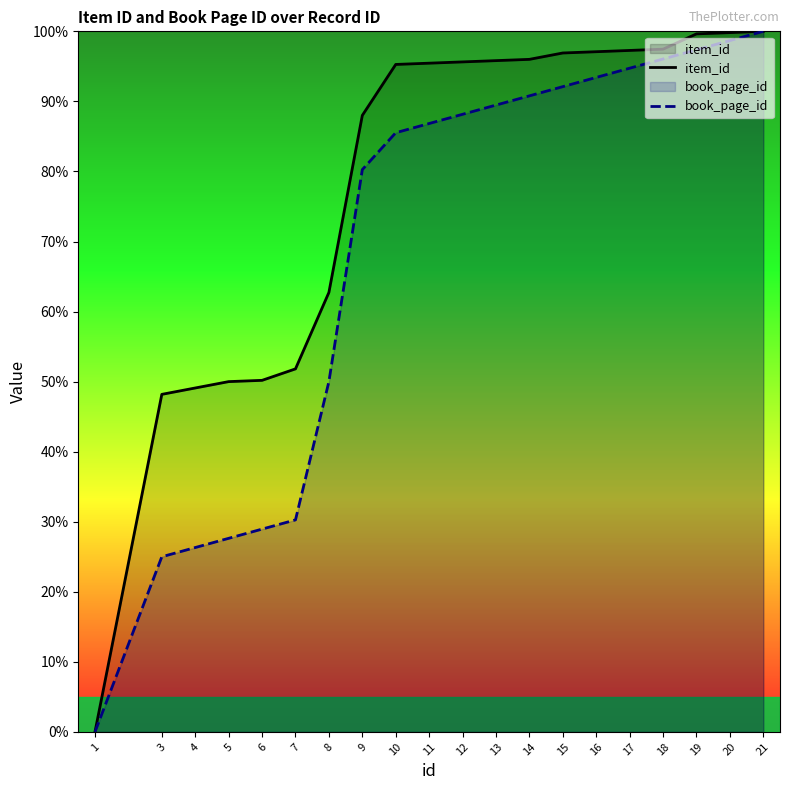

Is the value of book_page_id at 11 greater than the value of item_id at 21?

No